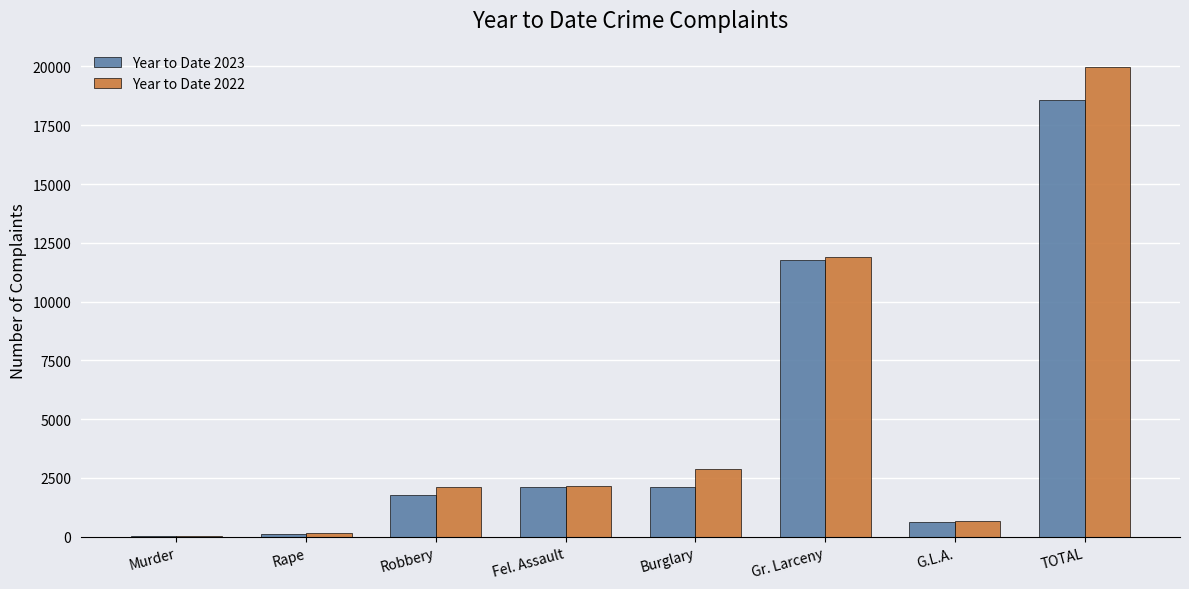

Are the bars grouped side by side (vs. stacked)?

Yes